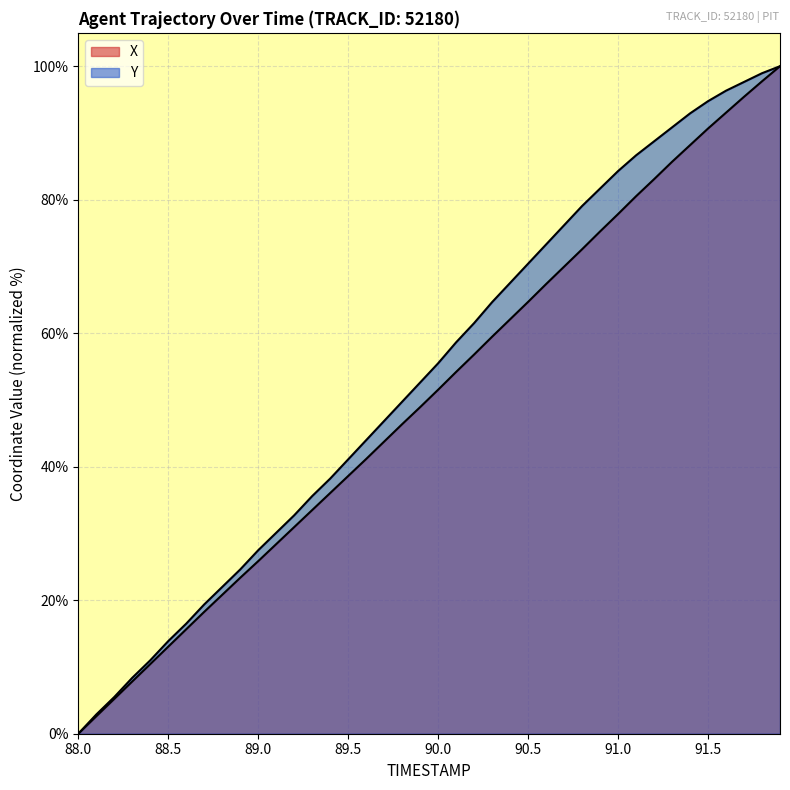

What position from the right is 91.8?

2